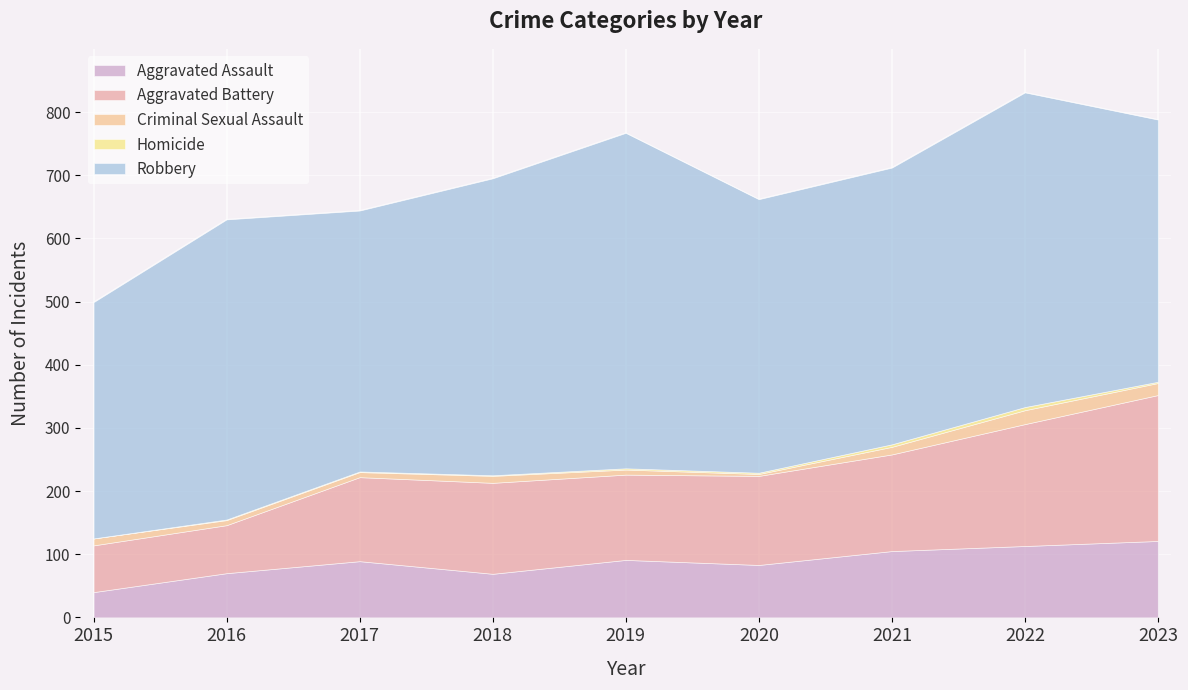

What is the value of the Homicide point at the 4th from the left?

1